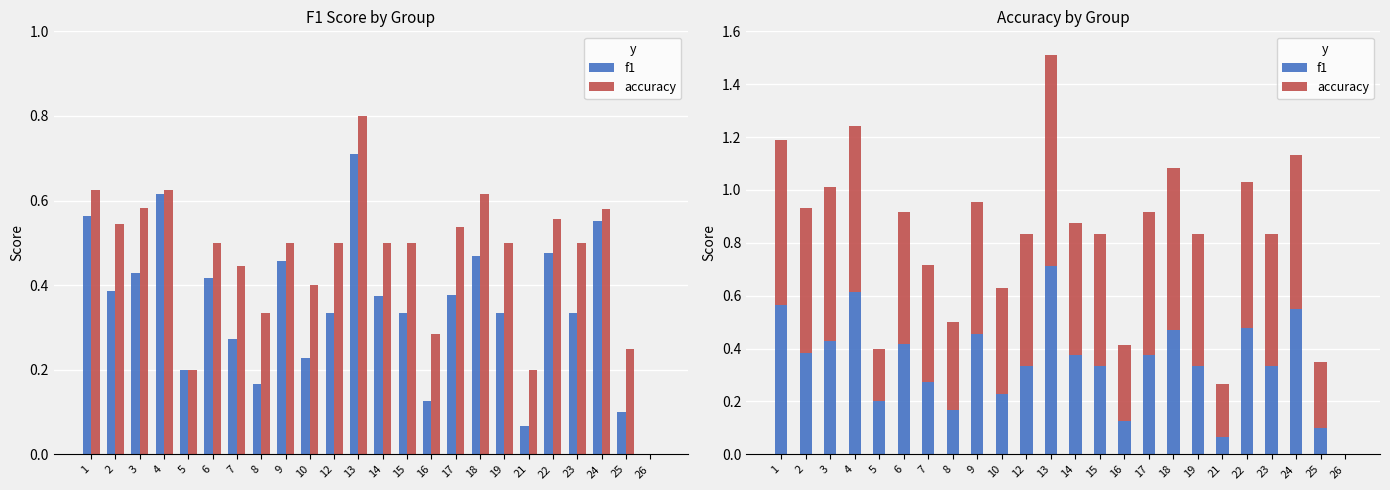

Count the number of categories in the chart.

24